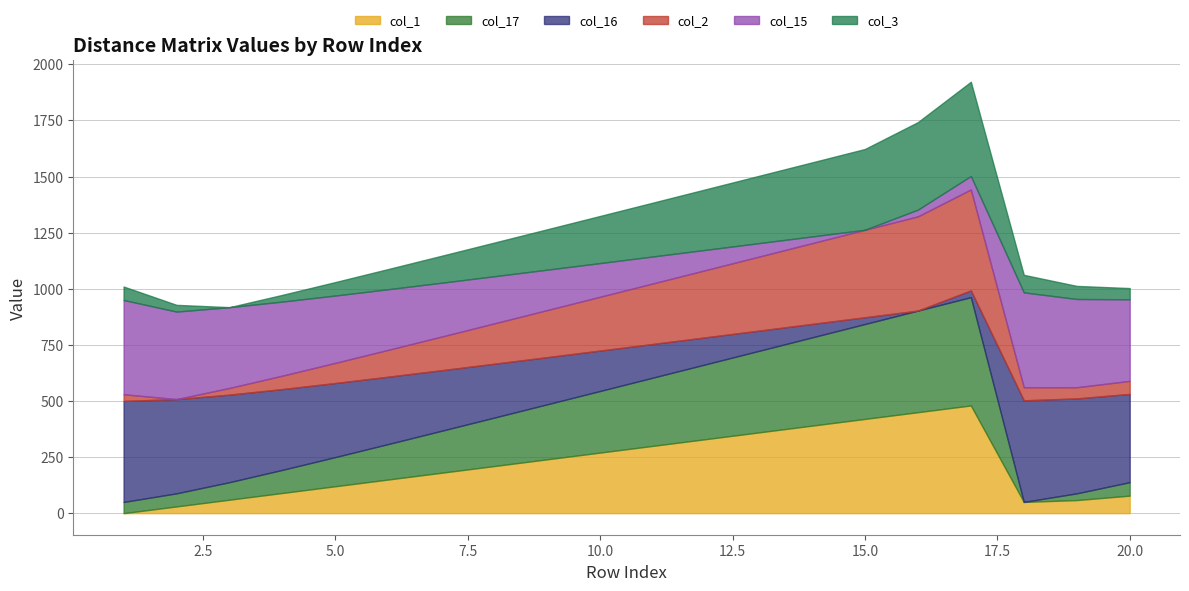

What are all the series names shown in the legend?

col_1, col_17, col_16, col_2, col_15, col_3